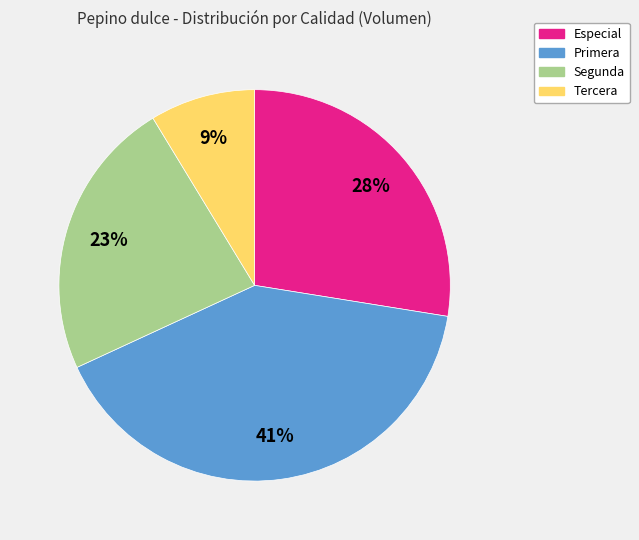

To the nearest percent, what portion does Especial represent?

28%